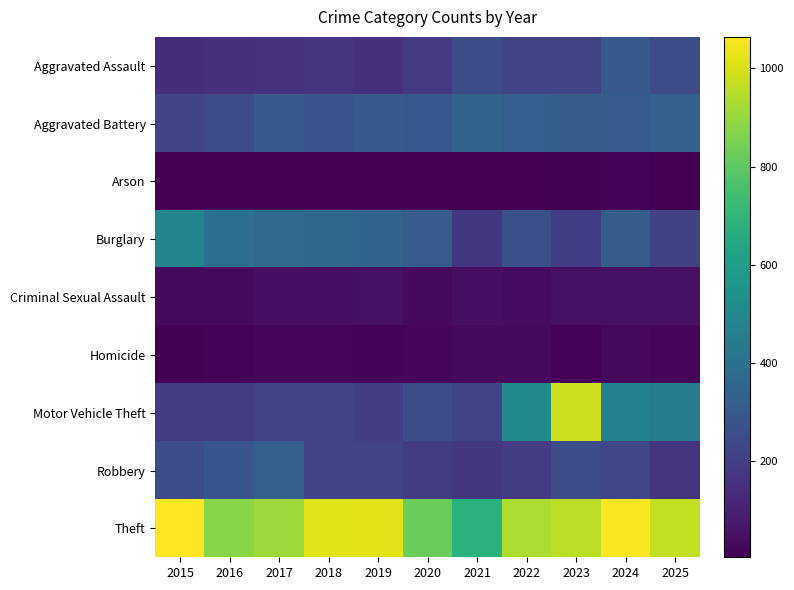

Between 2019 and 2022, which series saw the biggest shift?

Motor Vehicle Theft